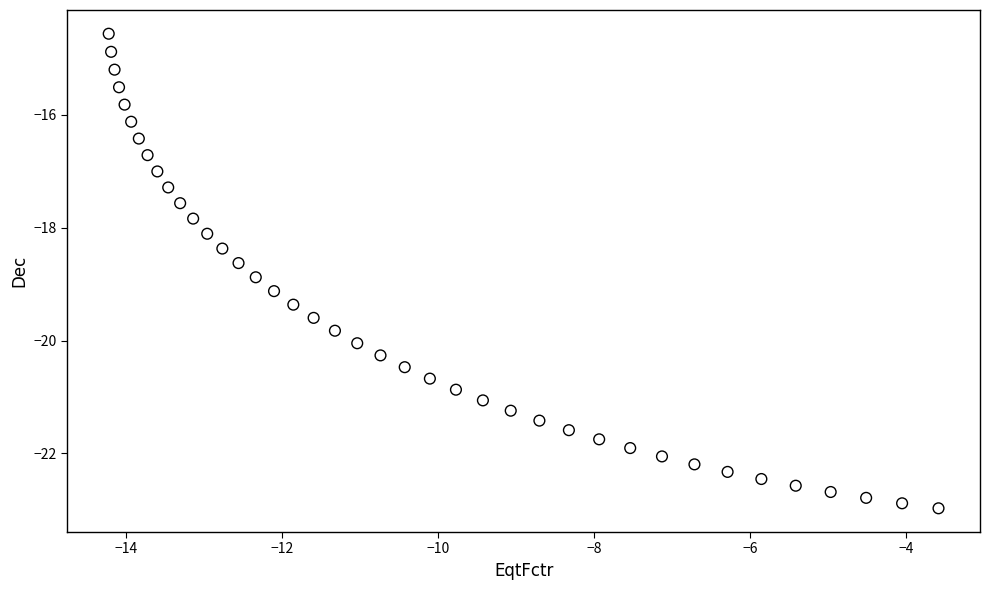

What is the range of Y values (max minus min)?

8.4